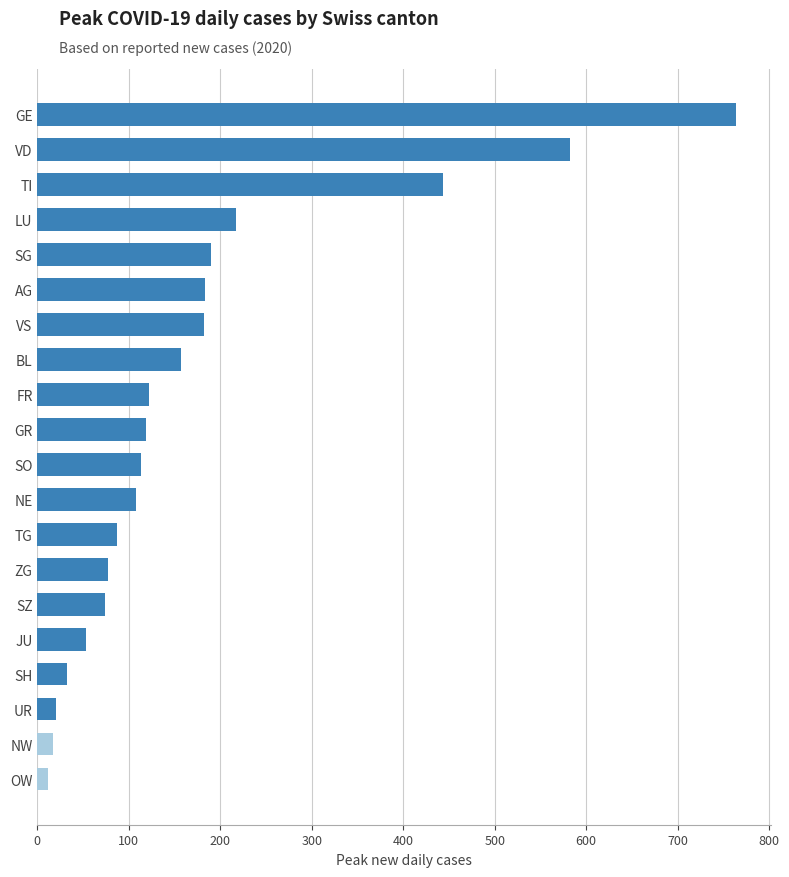

Between JU and FR, which is larger?

FR